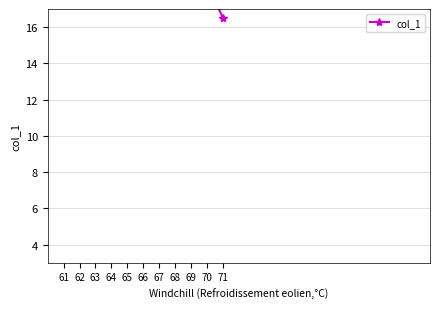

At which category does the chart reach its peak across all series?

61